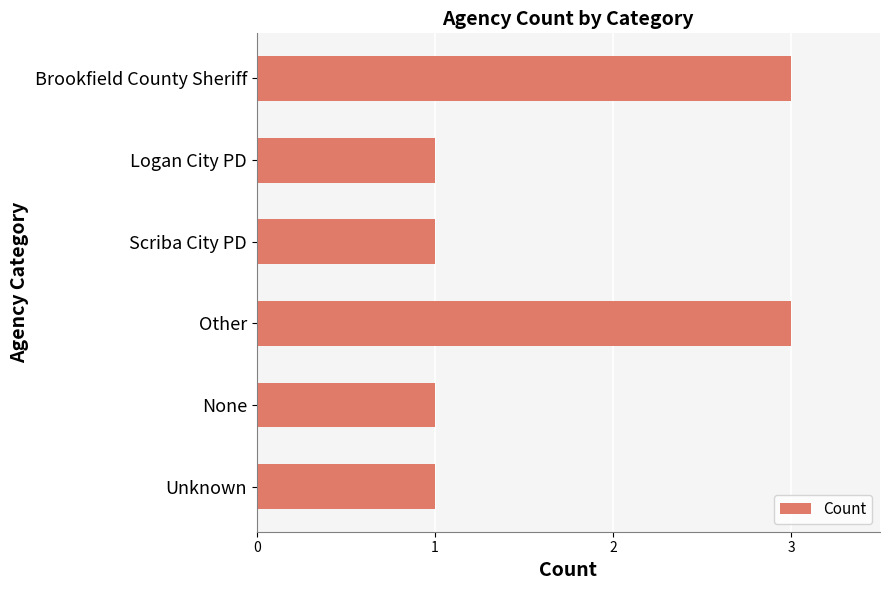

The chart shows a value of 0 at None. True or false?

False